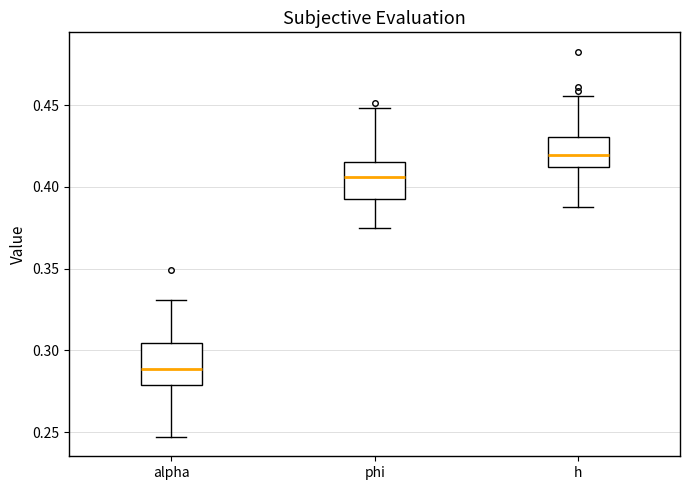

Where does the upper whisker of the box for alpha end on the y-axis? The values are not printed on the chart, so give them approximately, as read against the axis.

0.330